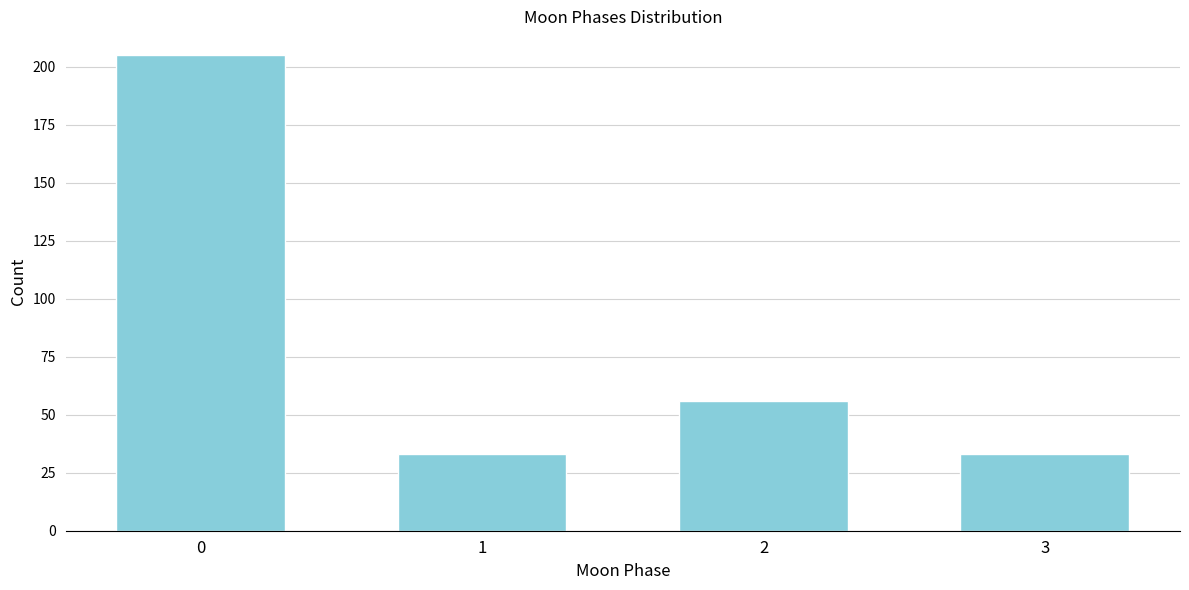

Reading left to right, transcribe all the data shown in this chart.

0=205	1=33	2=56	3=33